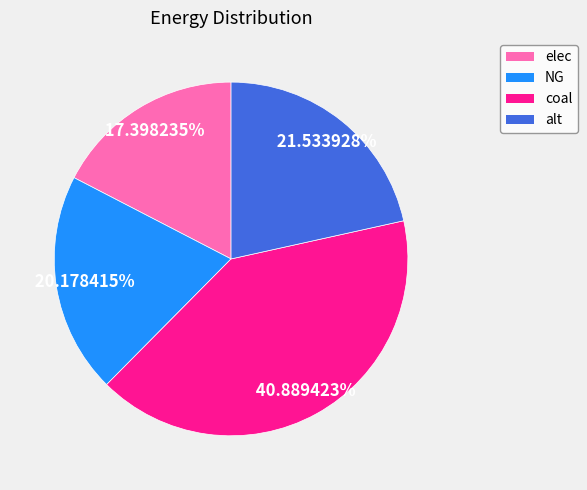

What is the ratio of the value at coal to the value at NG?

2.0